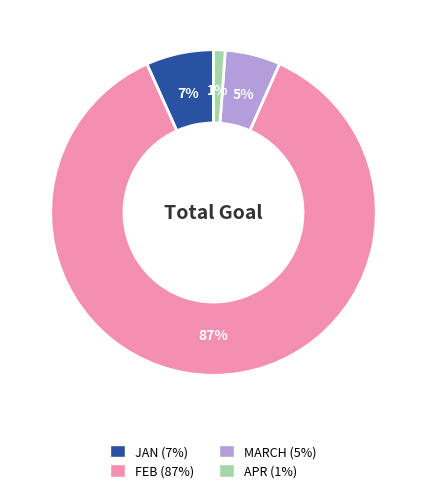

Rank the categories by value from lowest to highest.

APR, MARCH, JAN, FEB